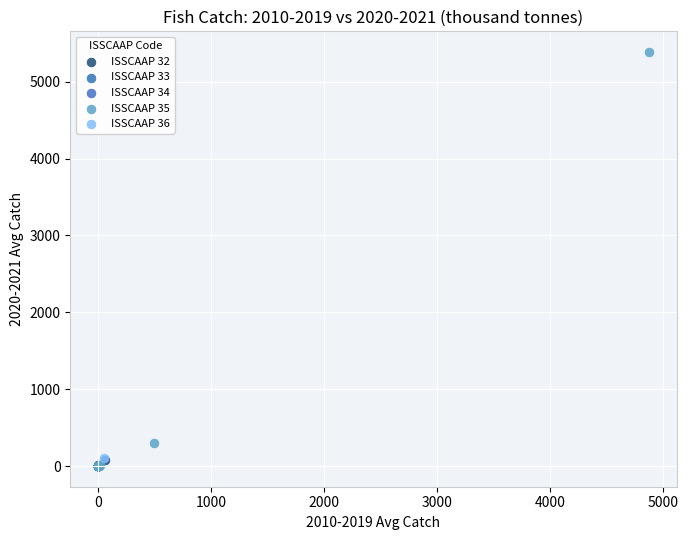

What are all the series names shown in the legend?

ISSCAAP 32, ISSCAAP 33, ISSCAAP 34, ISSCAAP 35, ISSCAAP 36